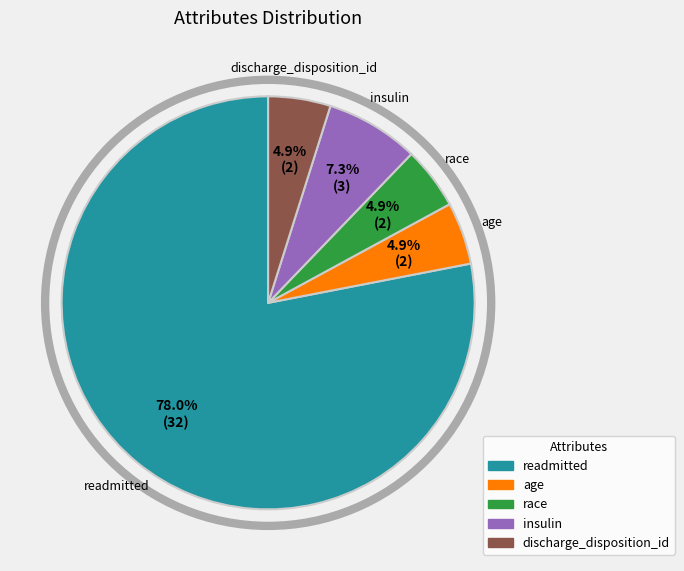

What percentage is the readmitted slice, to the nearest percent?

78%